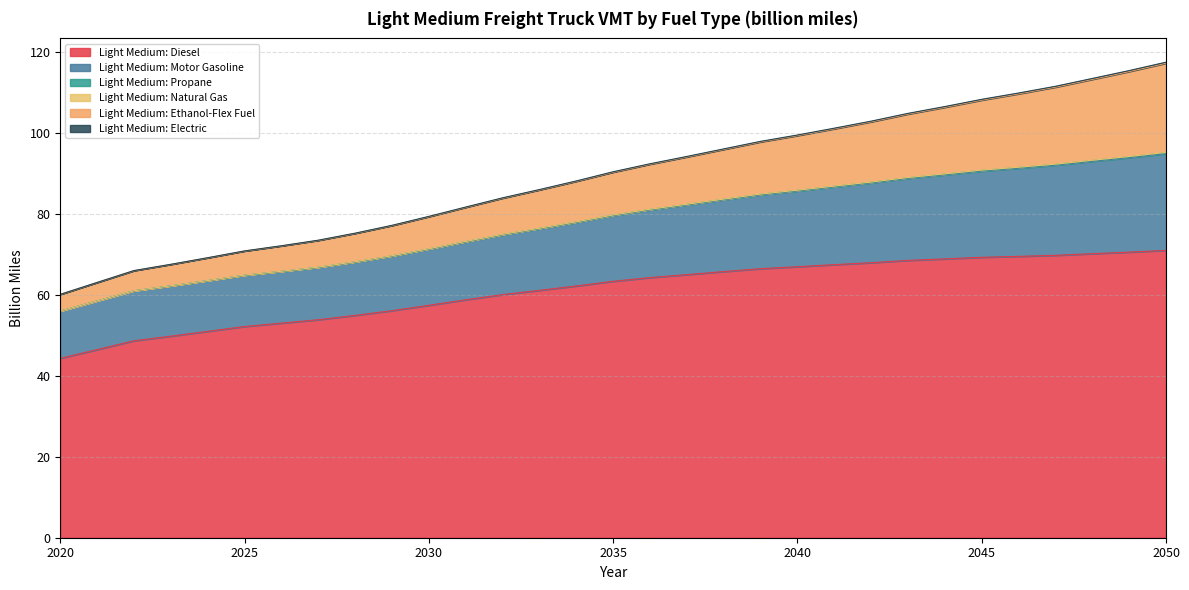

True or false: Light Medium: Motor Gasoline and Light Medium: Natural Gas cross at least once.

False